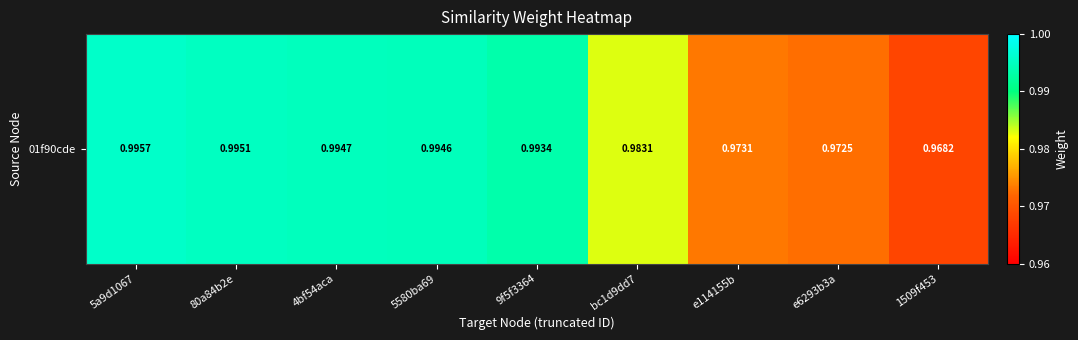

What is the smallest value displayed?

1.0